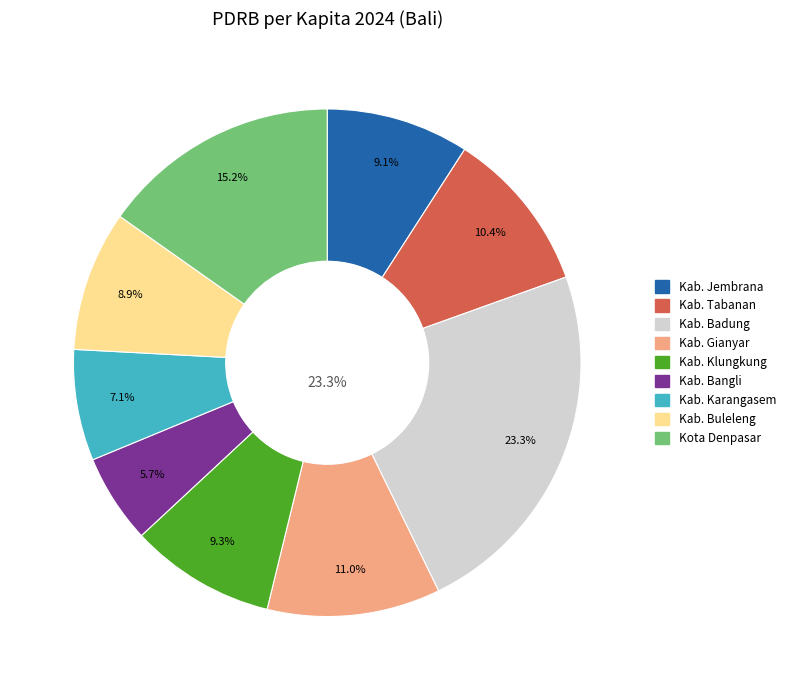

To the nearest percent, what is the difference between the largest and smallest slice percentages?

18%